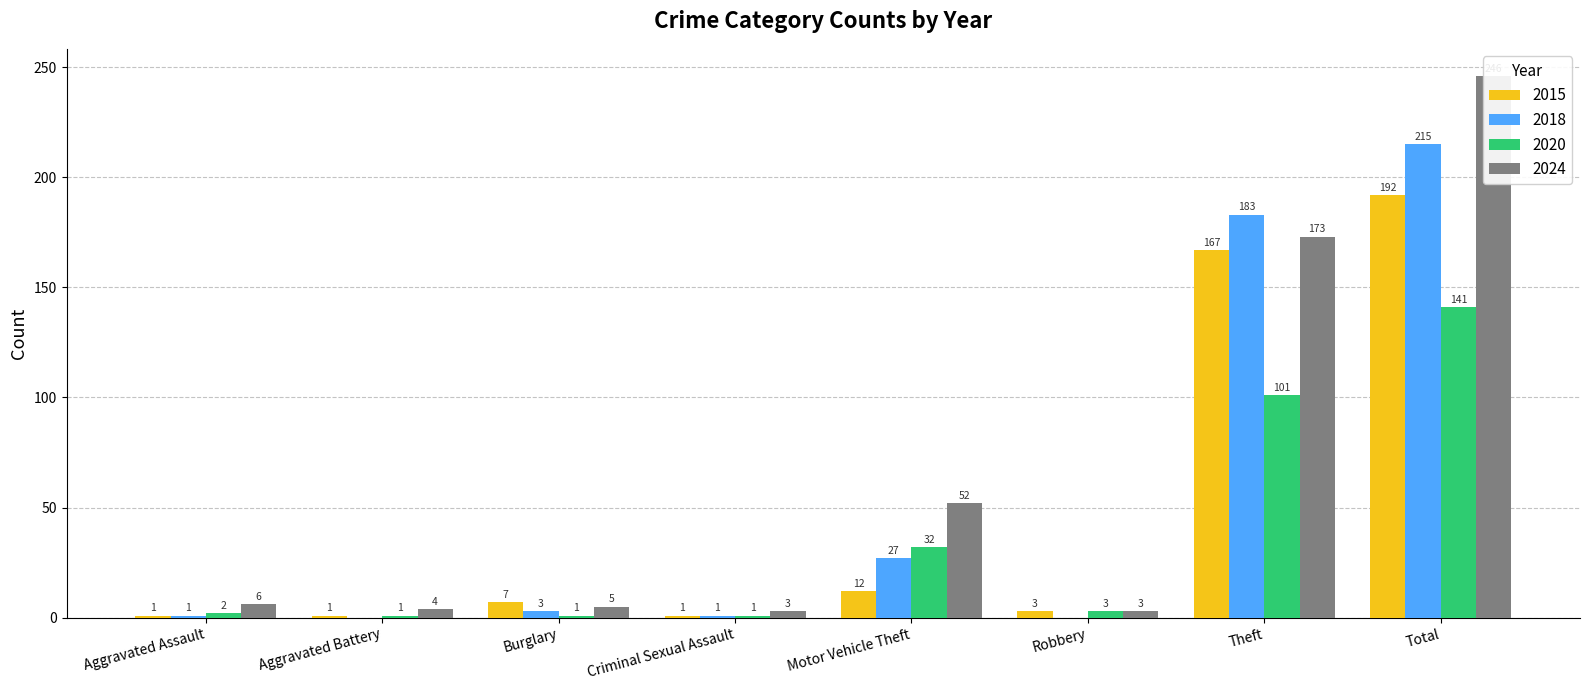

What is the difference between the second highest and second lowest values in the 2015 series?

166